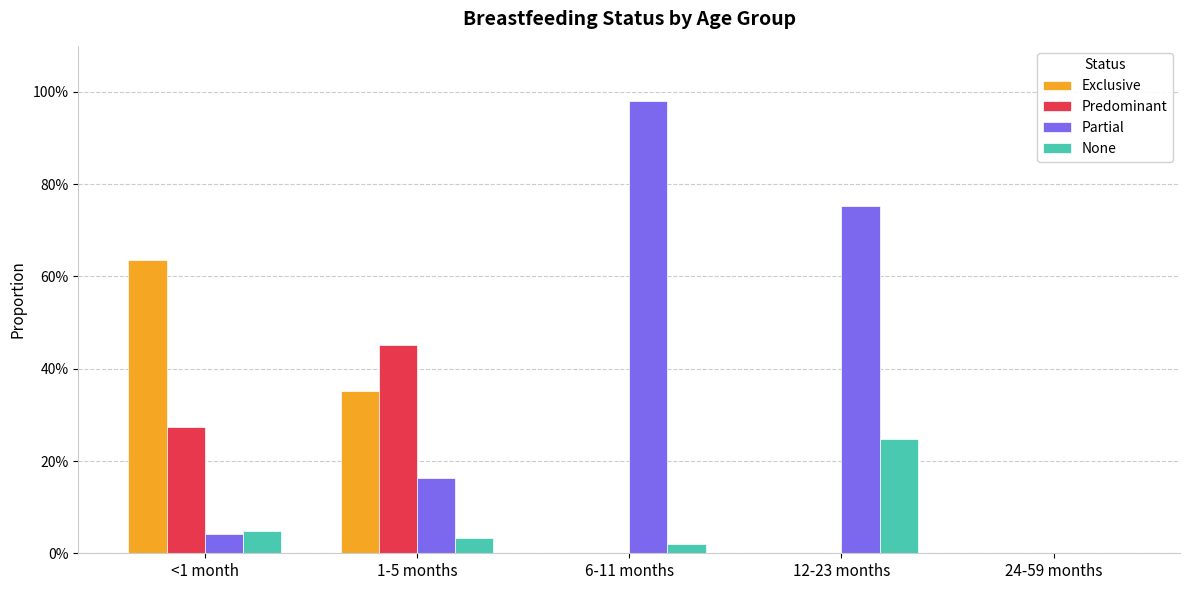

Are the bars grouped side by side (vs. stacked)?

Yes